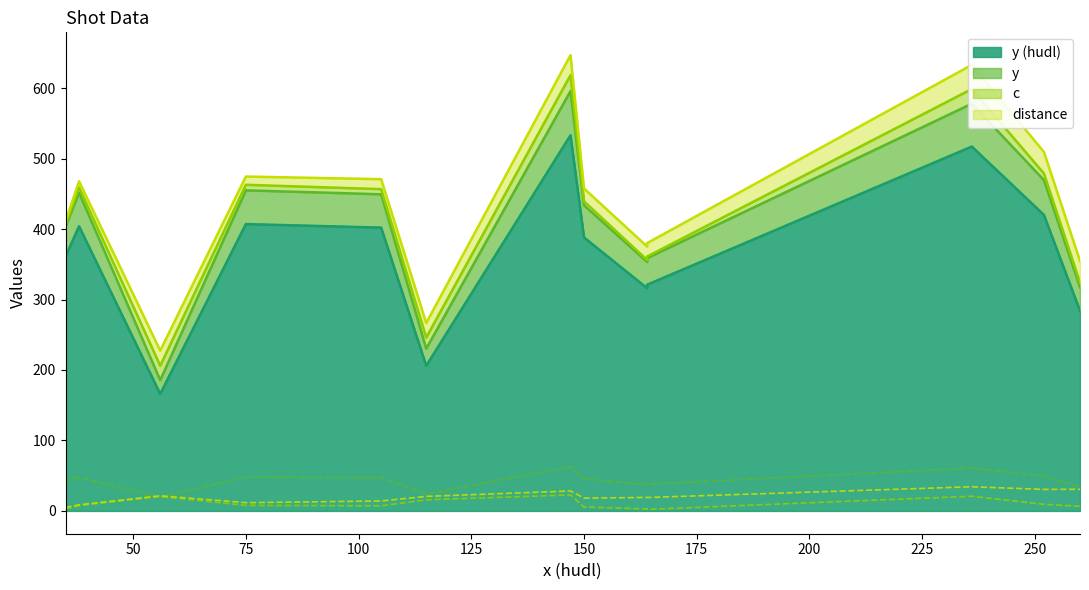

At how many categories does at least one series exceed 398?

8